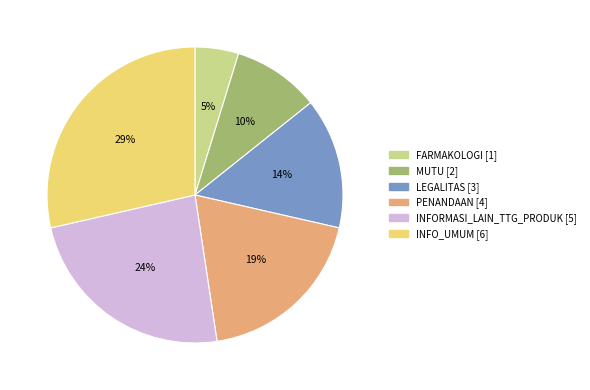

The FARMAKOLOGI slice represents 12% of the pie. True or false?

False